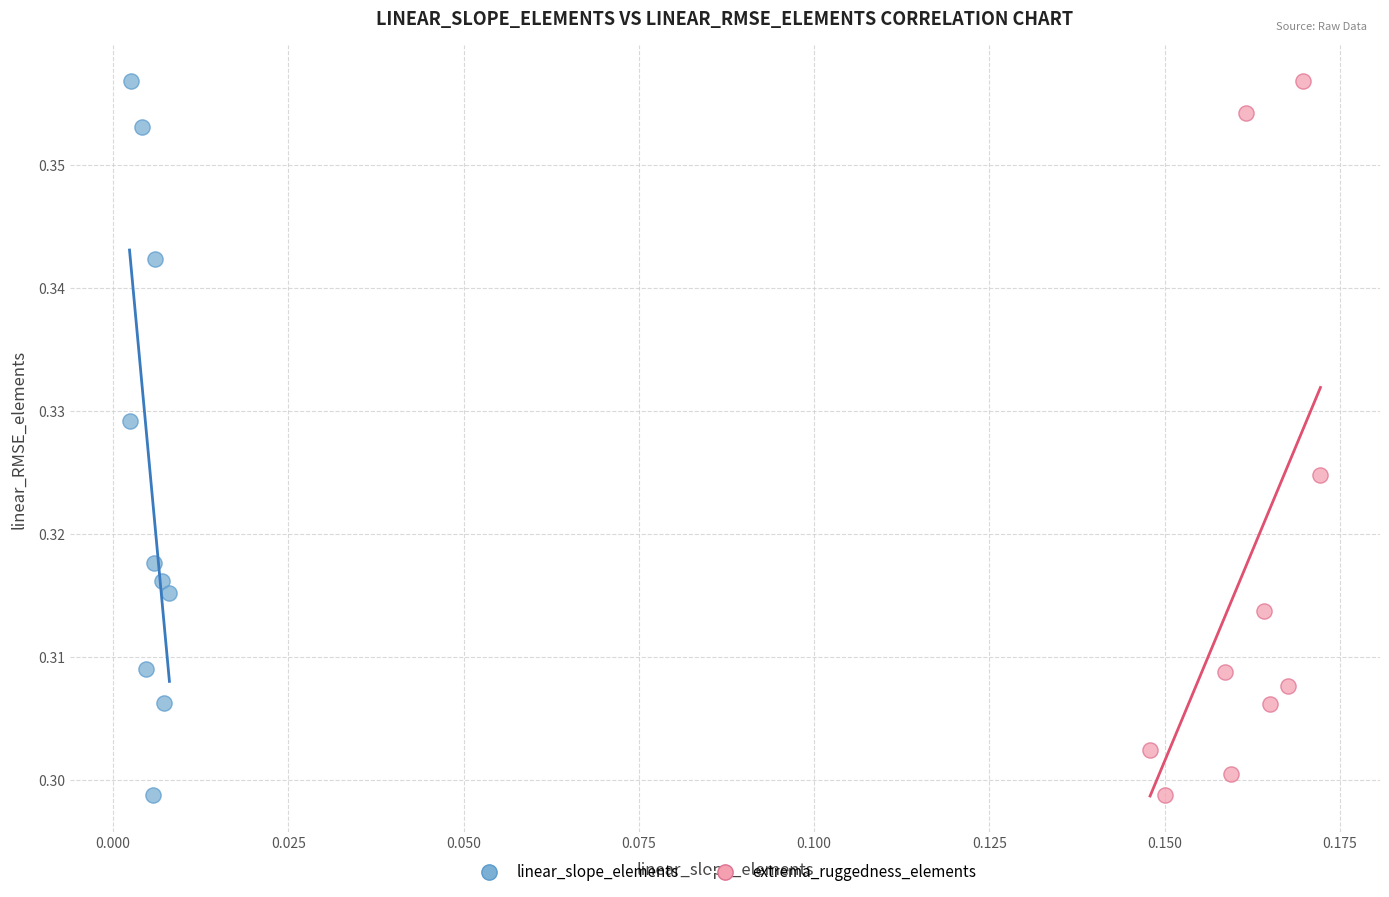

What are all the series names shown in the legend?

linear_slope_elements, extrema_ruggedness_elements